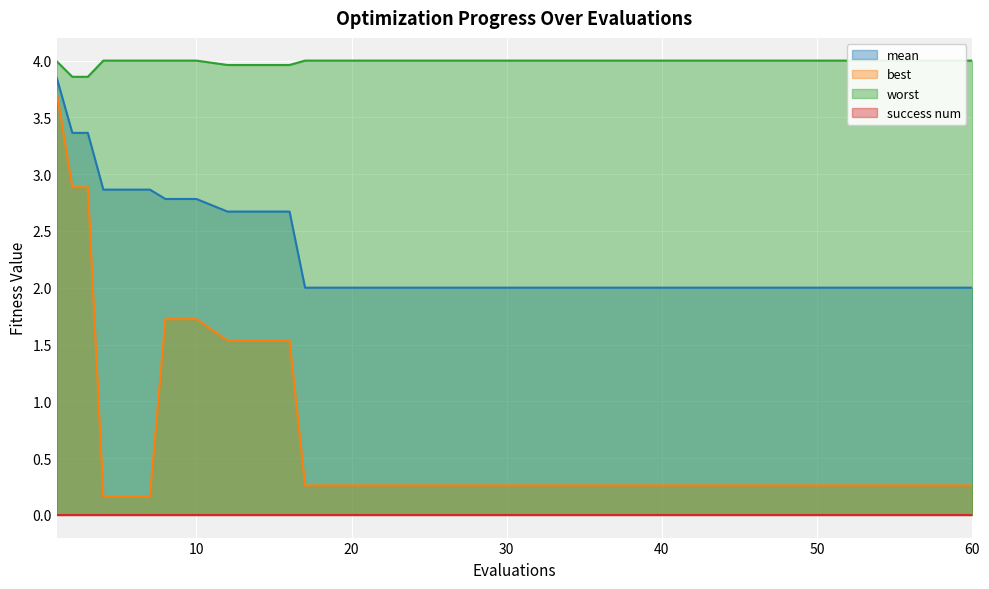

What is the spread (max minus min) of values at 50?

3.7